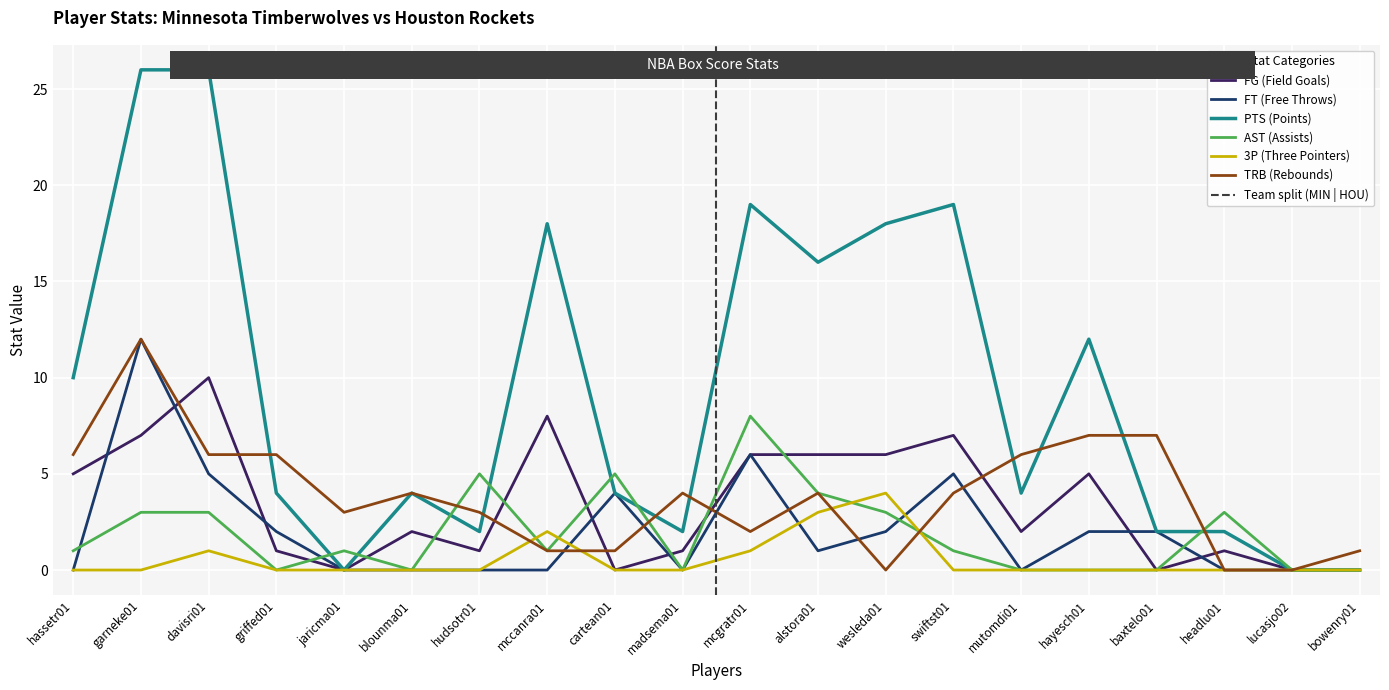

Where do AST (Assists) and PTS (Points) first cross each other?

griffed01 and jaricma01